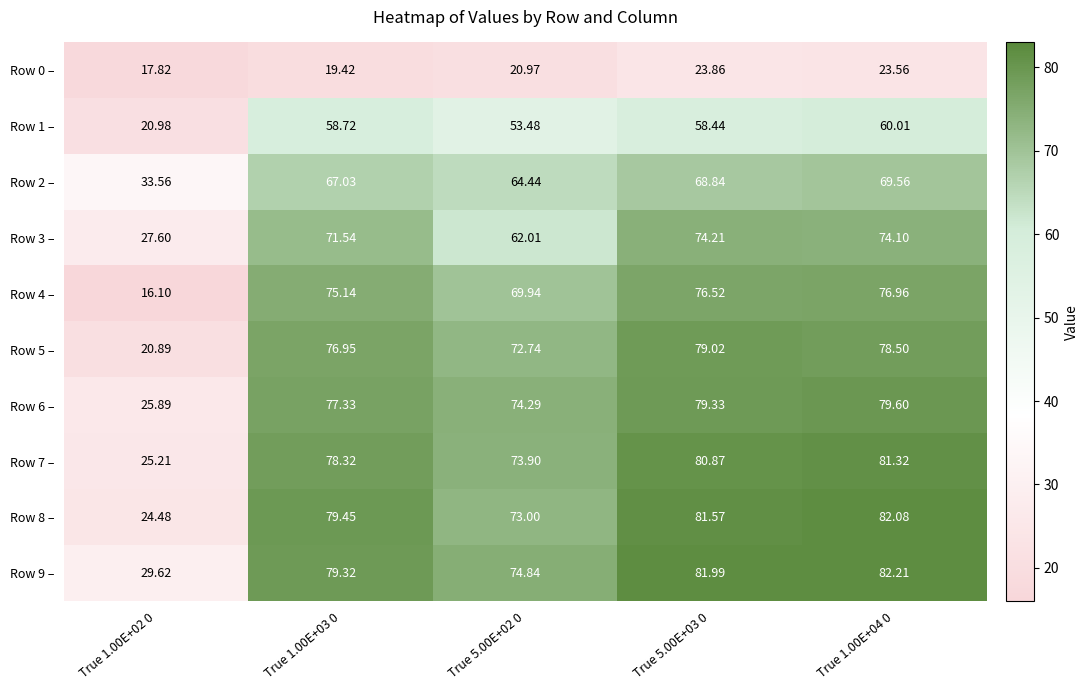

Between True 1.00E+03 0 and True 5.00E+03 0, which series saw the biggest shift?

Row 0 –